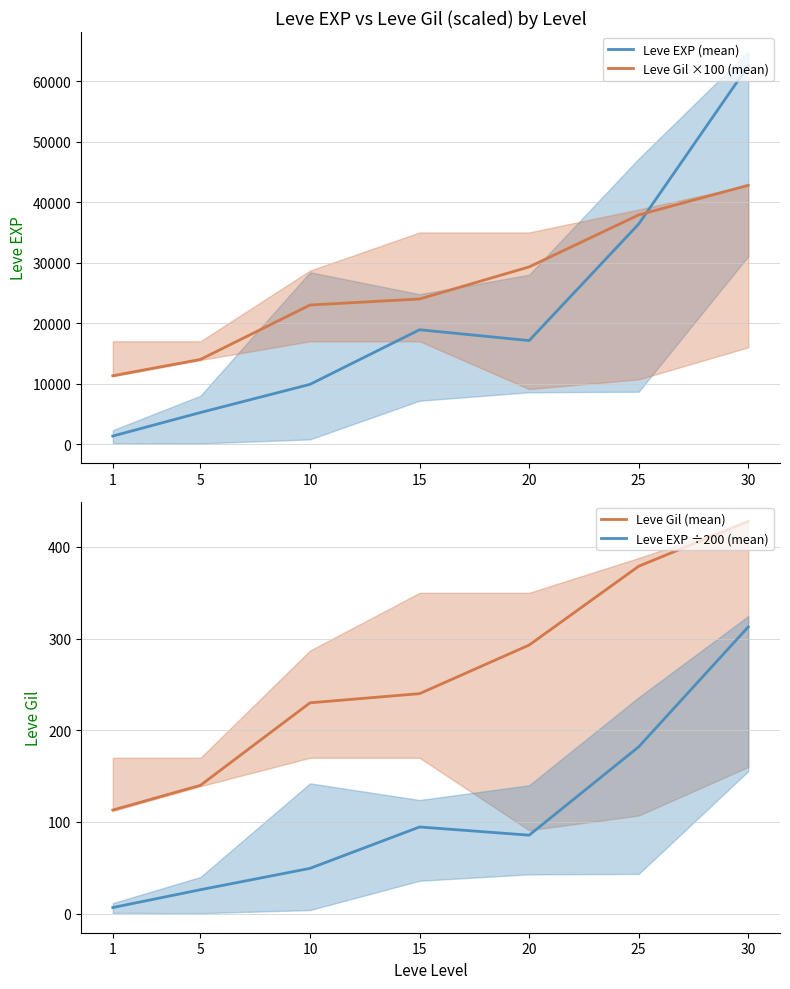

At which category is the sum across all series the highest?

30